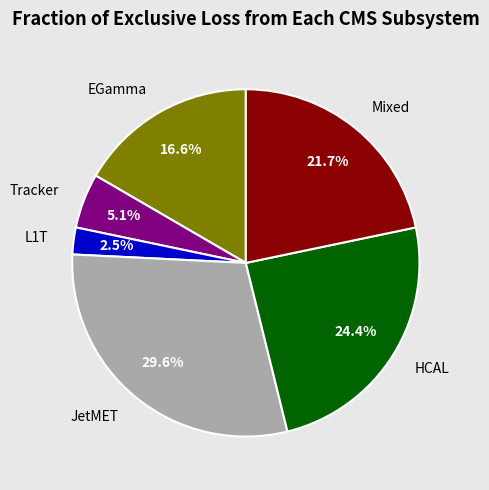

Is there a majority slice in this chart?

No